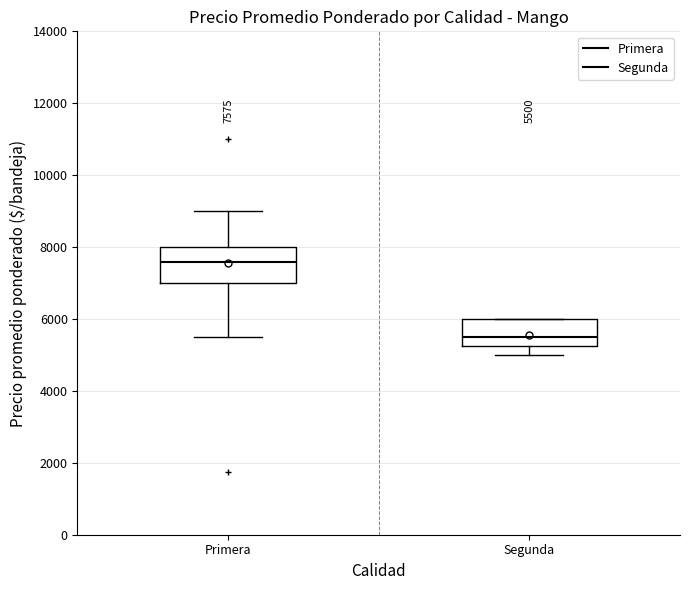

Which box's median line is the lowest?

Segunda